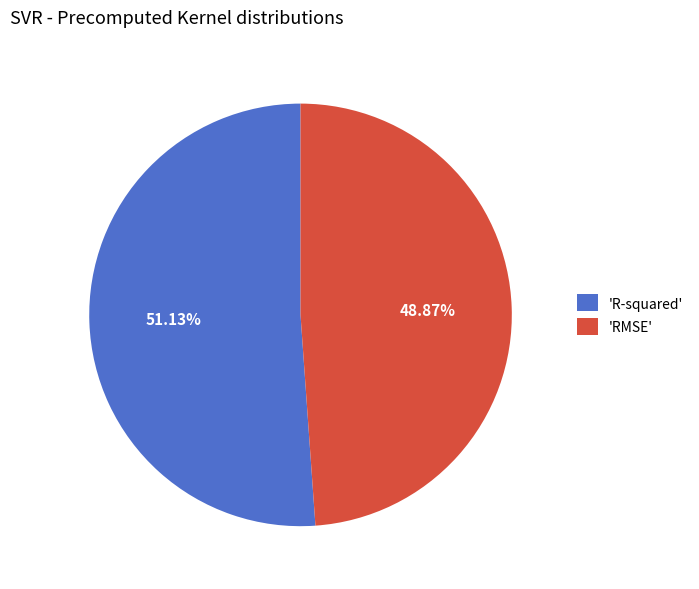

Which category has the smallest portion of the pie?

'RMSE'